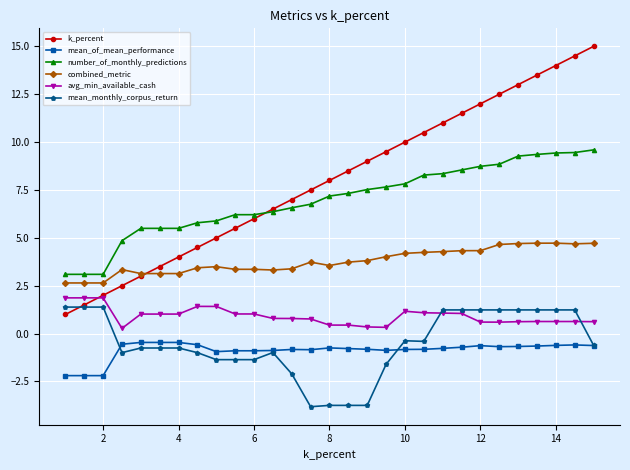

True or false: combined_metric and avg_min_available_cash cross at least once.

False